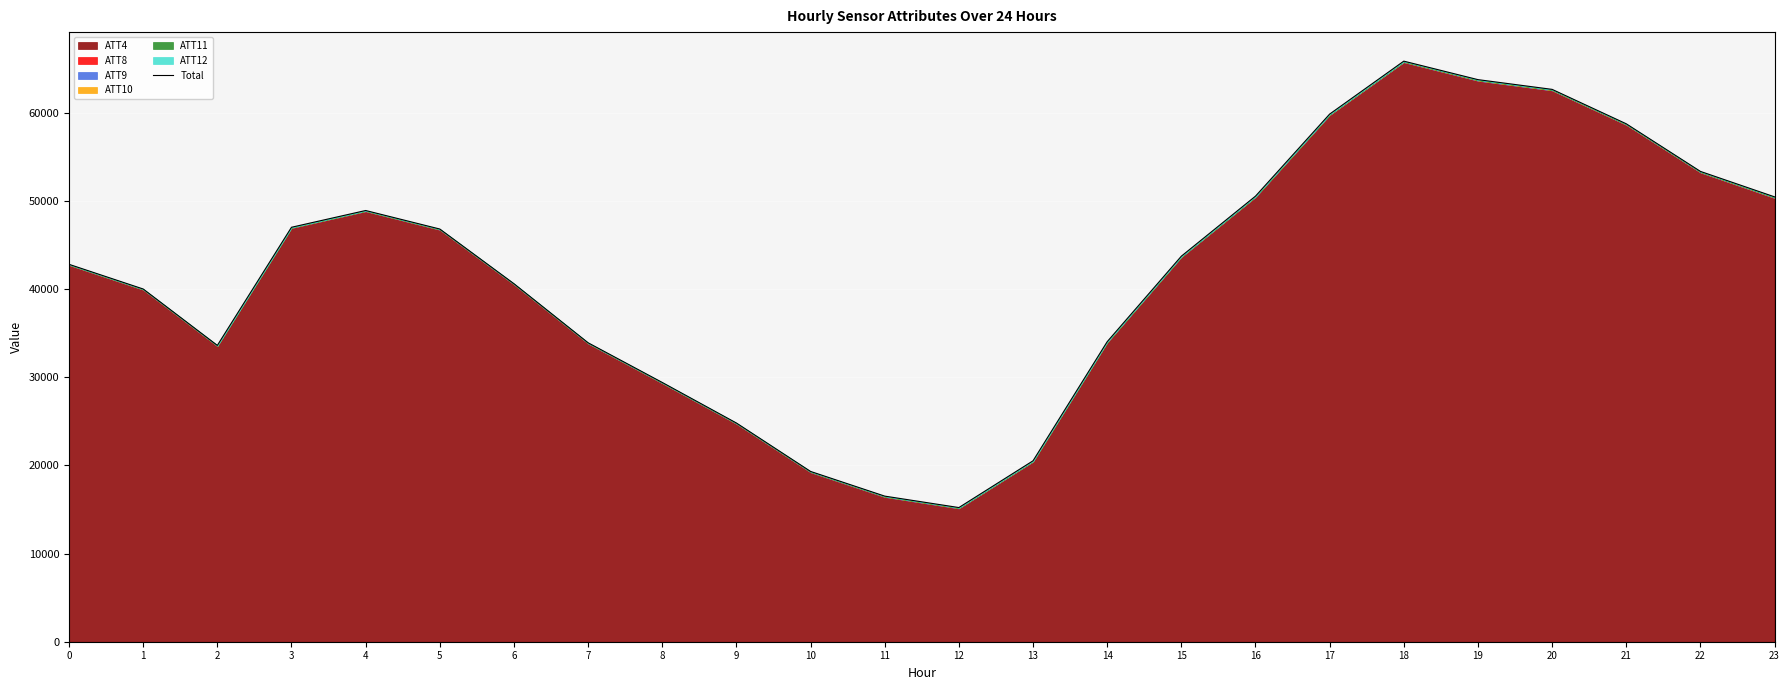

What is the smallest value displayed?

15216.6